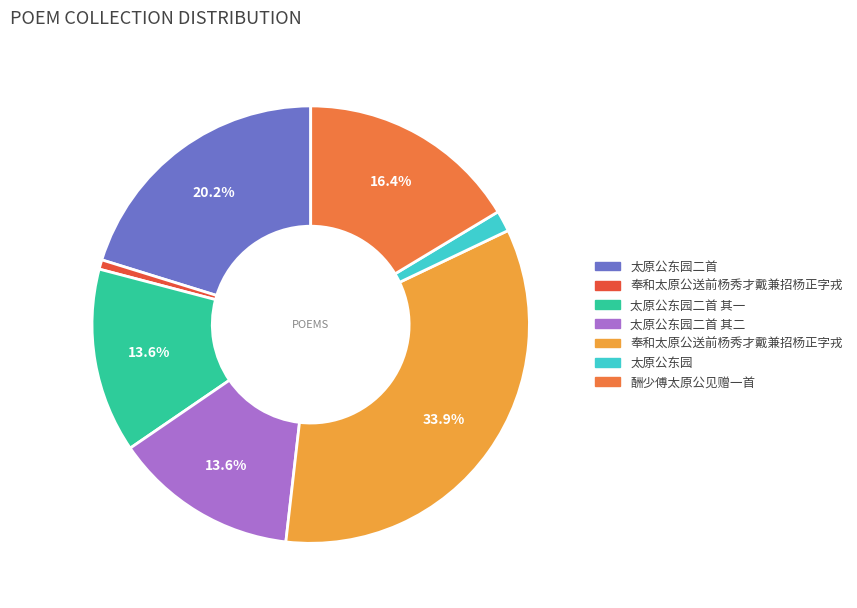

Does any single category account for the majority?

No